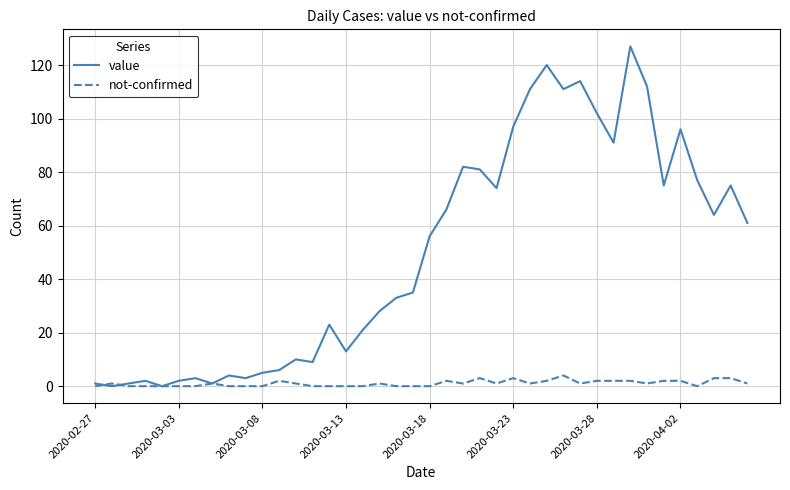

What is the maximum value for not-confirmed?

4